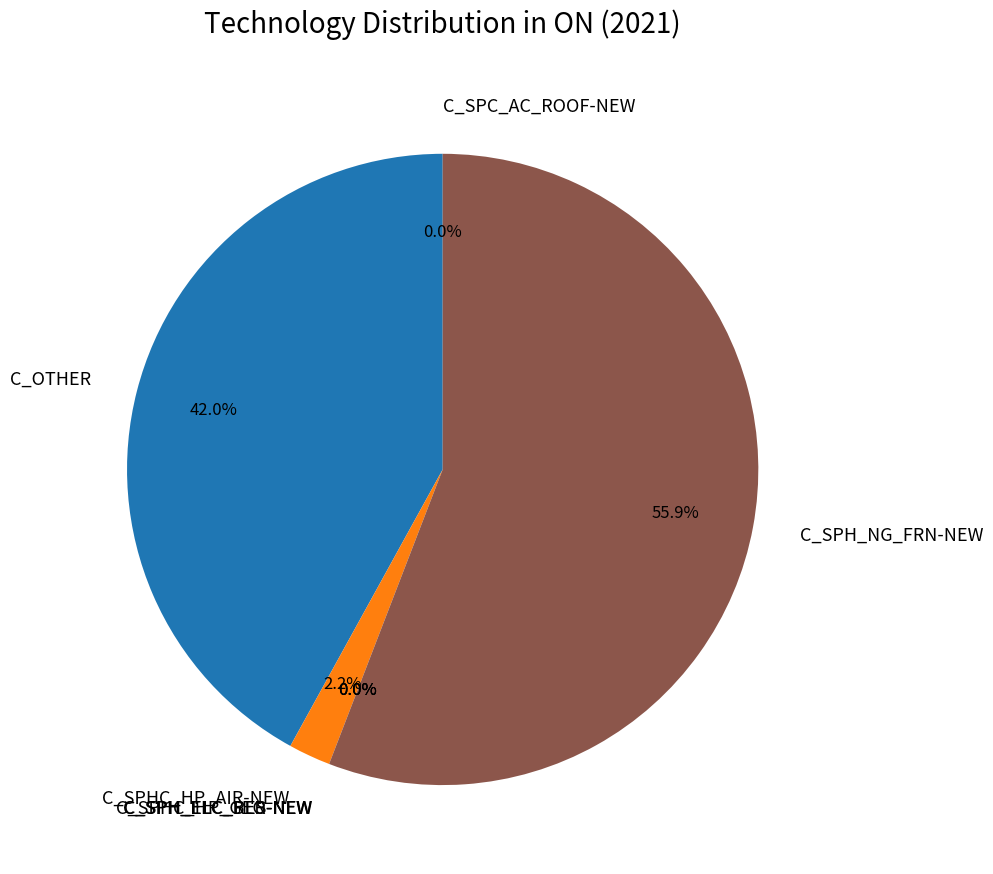

Does C_SPH_NG_FRN-NEW account for over 50% of the chart?

Yes